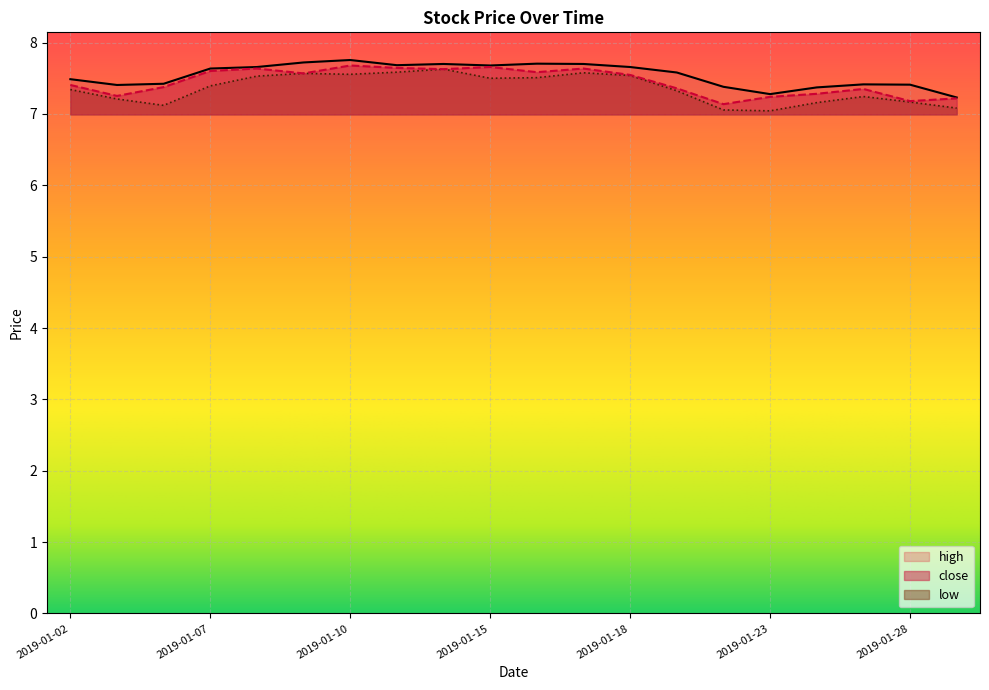

List the series in order of their peak value, lowest first.

low, close, high